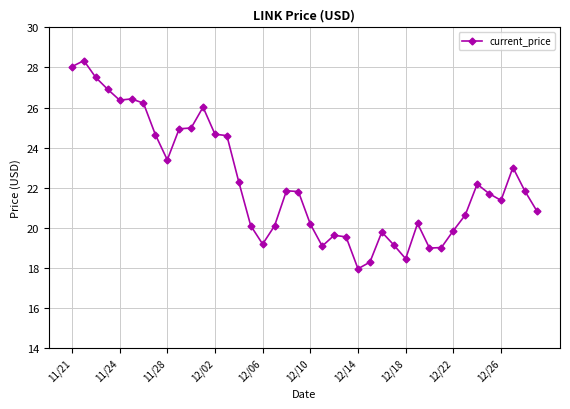

What is the greatest value displayed?

28.3